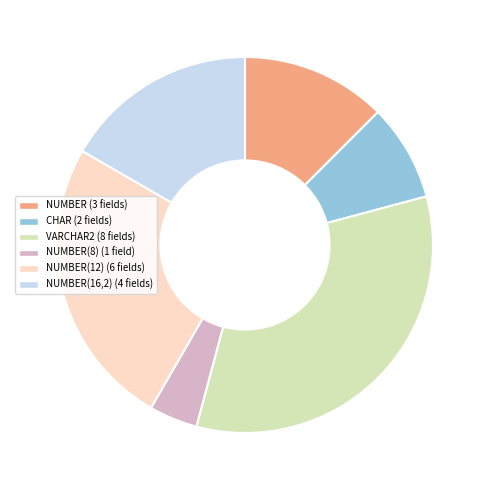

Does any single category account for the majority?

No